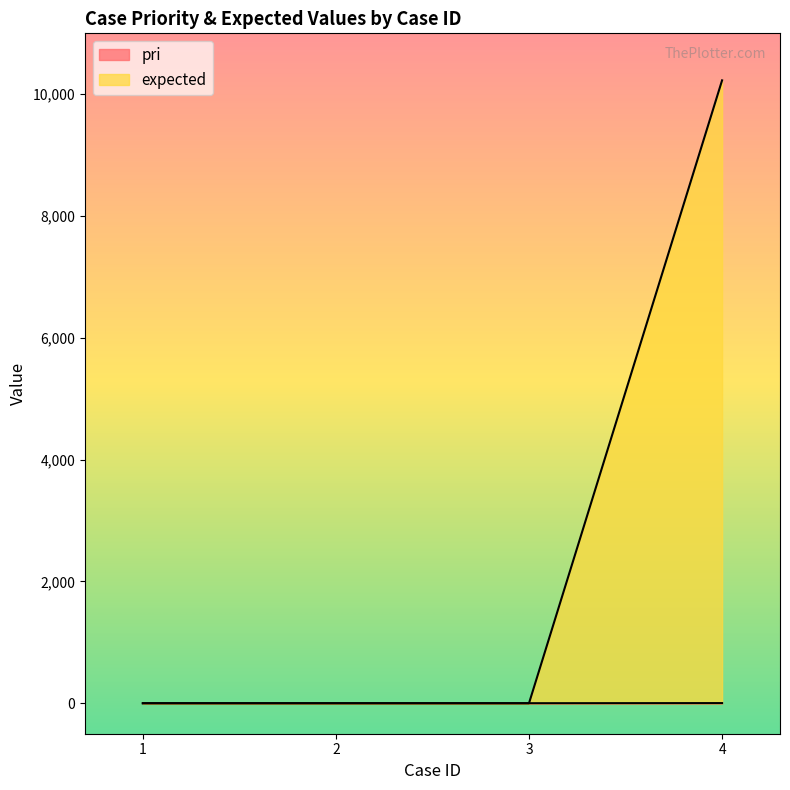

What are all the series names shown in the legend?

pri, expected